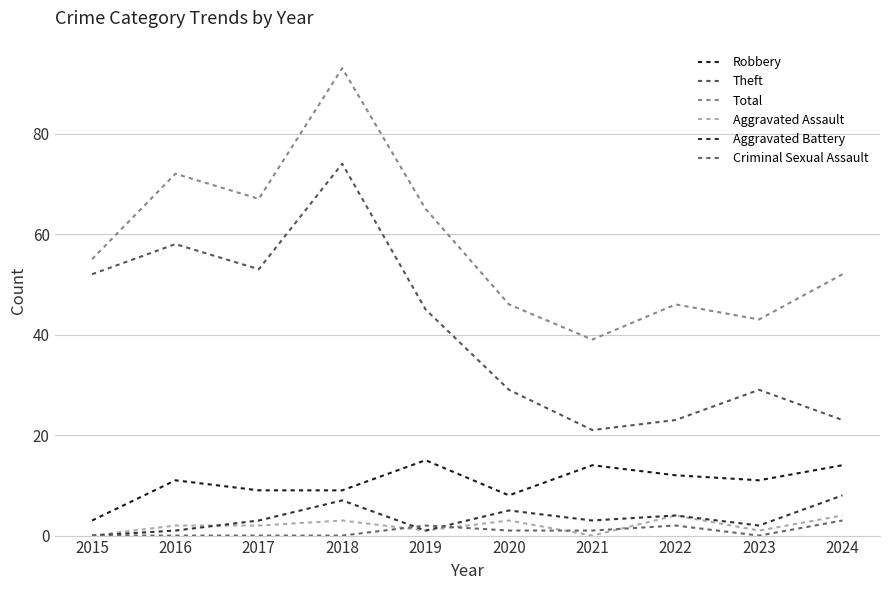

Does the chart have visible grid lines?

Yes